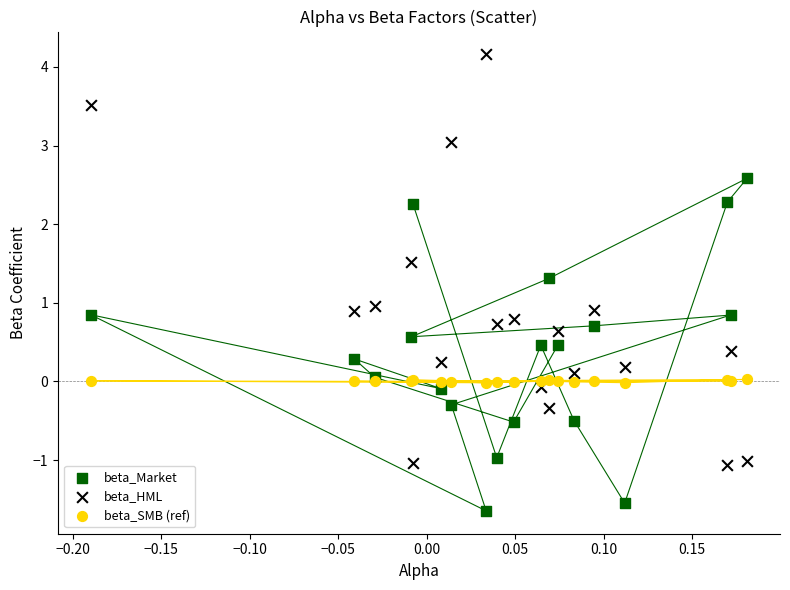

Which series has the widest spread of Y values?

beta_HML